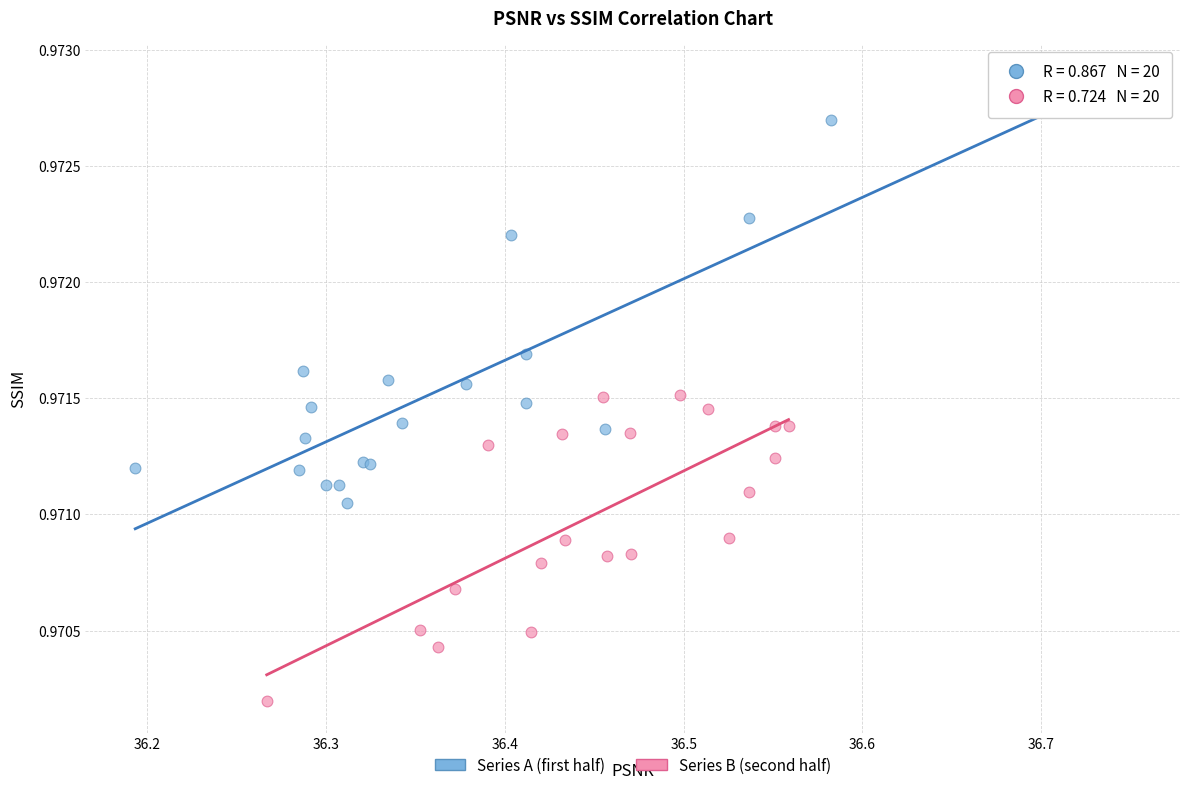

Which series contains the highest Y value?

Series A (first half)